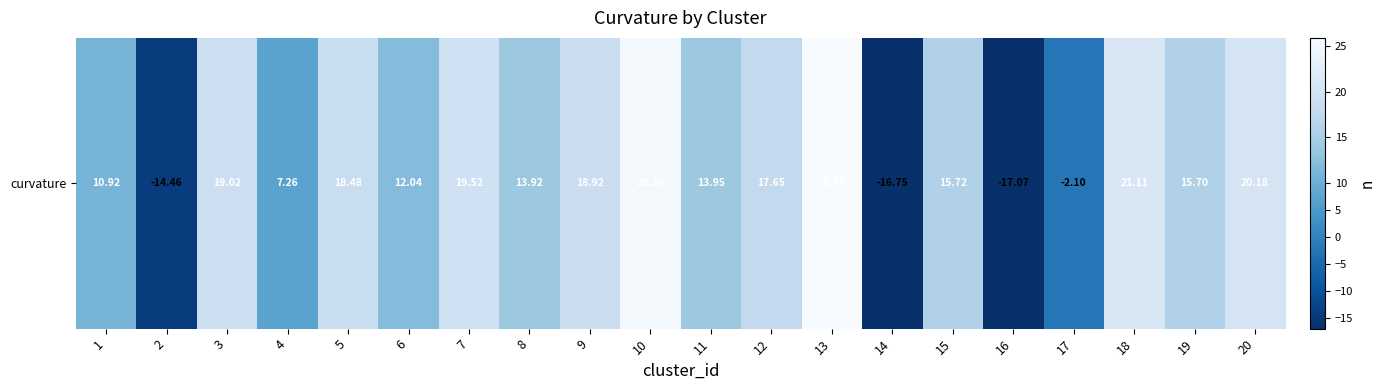

What is the sum of the values at 17 and 5?

16.4